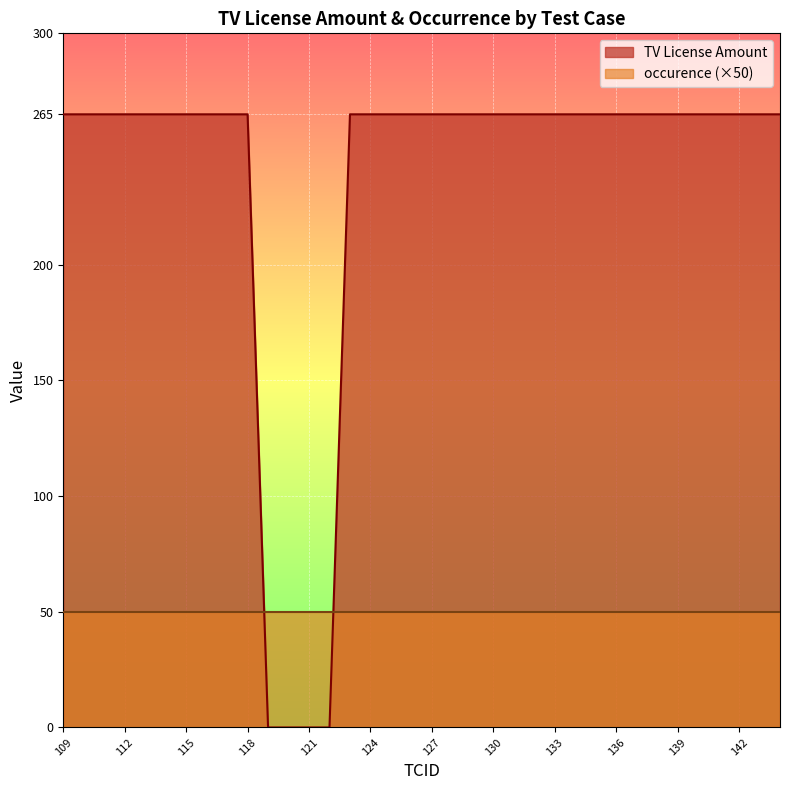

Reading right to left, transcribe all the data shown in this chart.

265	265	265	265	265	265	265	265	265	265	265	265	265	265	265	265	265	265	265	265	265	265	0	0	0	0	265	265	265	265	265	265	265	265	265	265